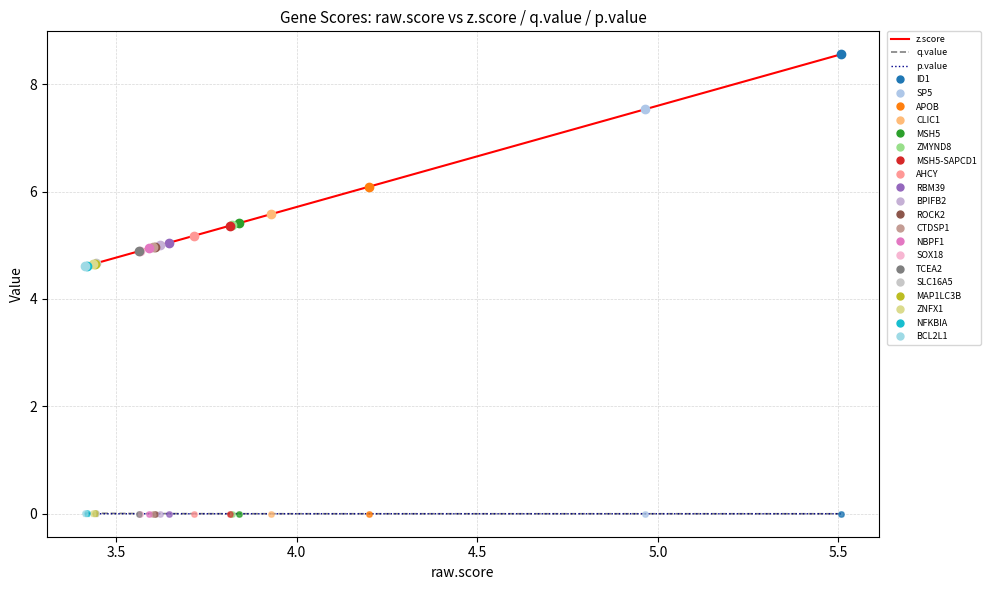

Is this an area chart (filled region under the line)?

No